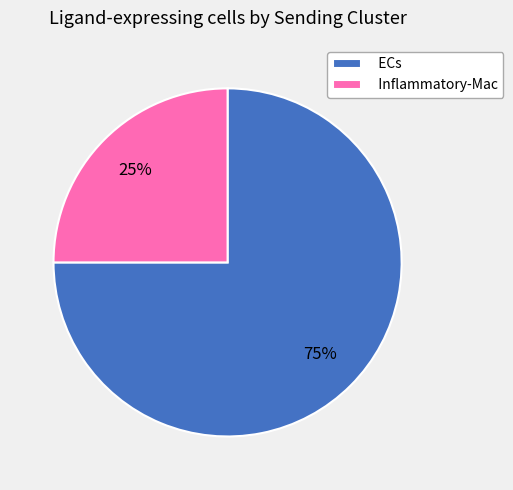

What is the ratio of the value at Inflammatory-Mac to the value at ECs?

0.3